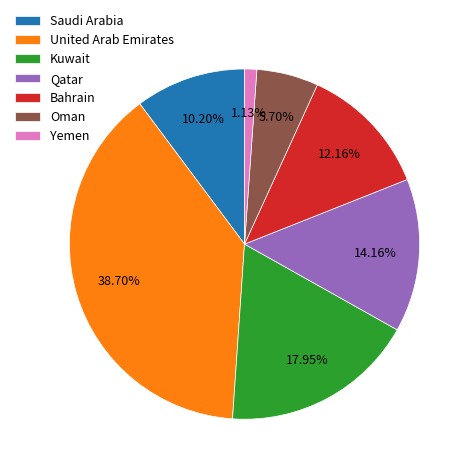

Which slice is the smallest?

Yemen